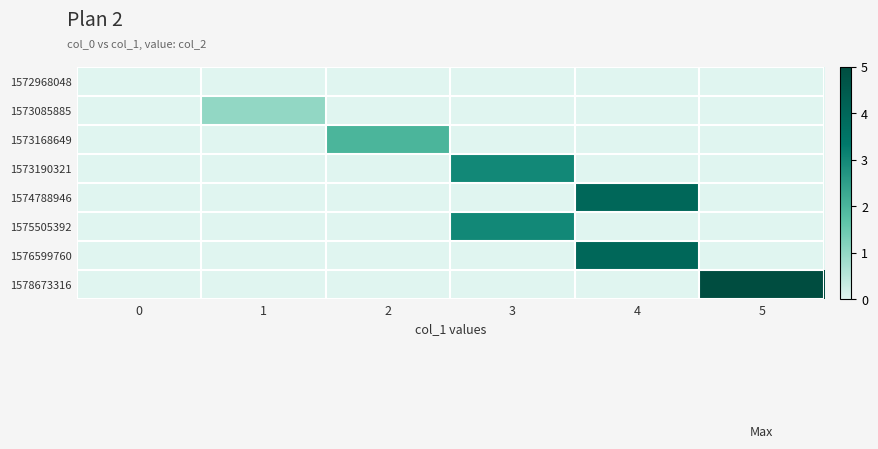

At how many categories does at least one series exceed 1?

4